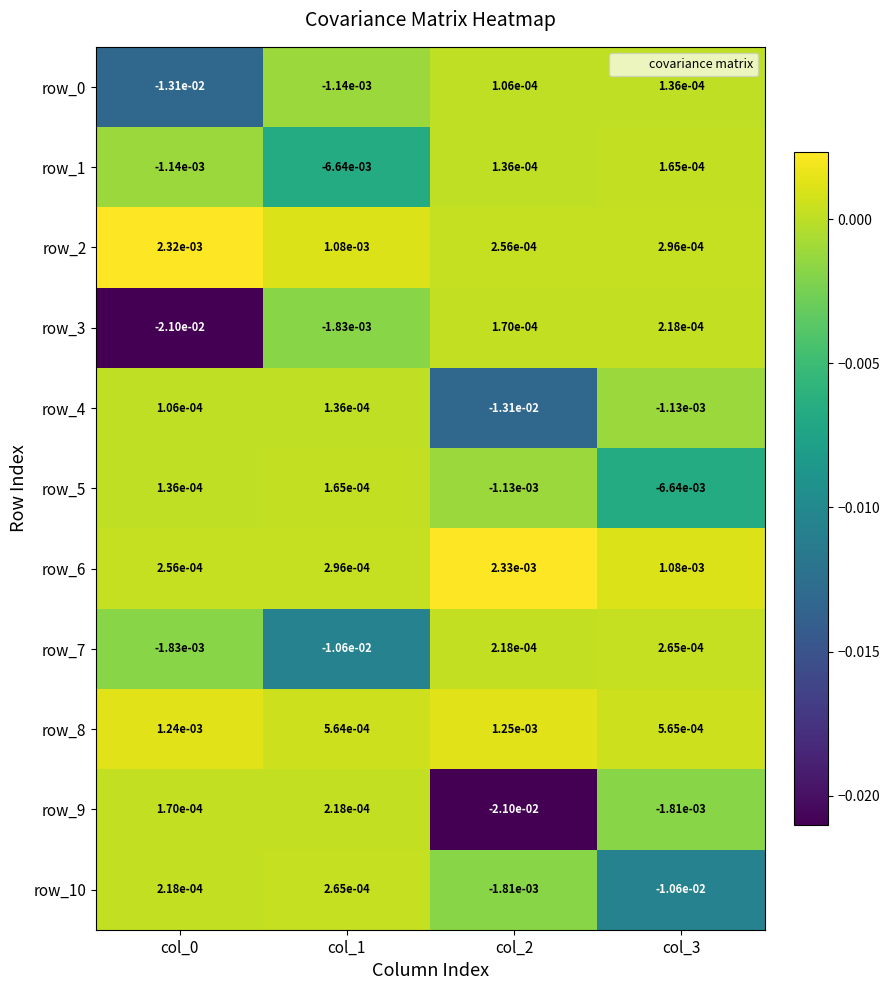

At which category is the sum across all series the highest?

col_3